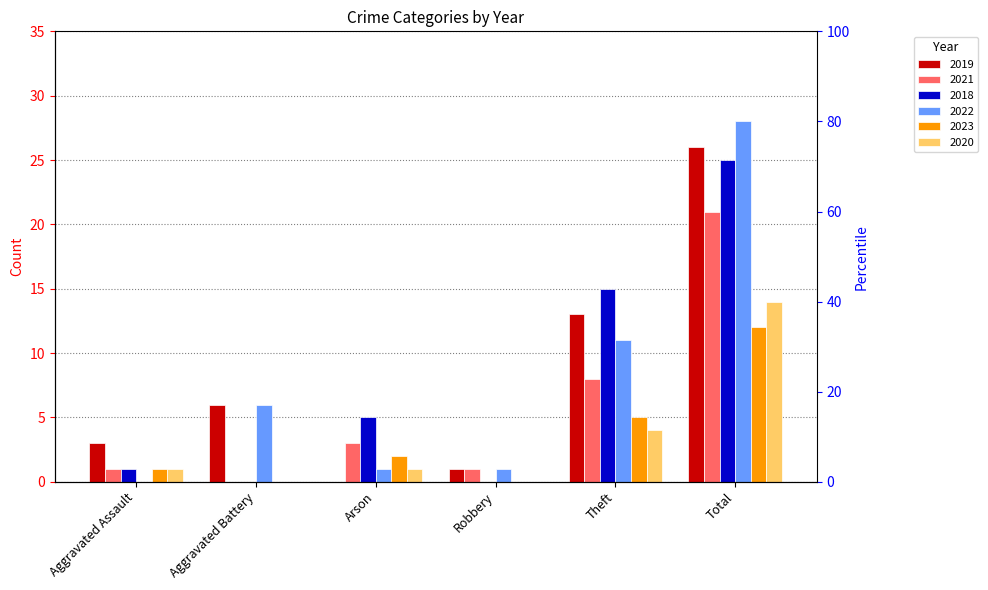

Reading left to right, list all the values displayed in this chart.

2019: Aggravated Assault=3	Aggravated Battery=6	Arson=0	Robbery=1	Theft=13	Total=26
2021: Aggravated Assault=1	Aggravated Battery=0	Arson=3	Robbery=1	Theft=8	Total=21
2018: Aggravated Assault=1	Aggravated Battery=0	Arson=5	Robbery=0	Theft=15	Total=25
2022: Aggravated Assault=0	Aggravated Battery=6	Arson=1	Robbery=1	Theft=11	Total=28
2023: Aggravated Assault=1	Aggravated Battery=0	Arson=2	Robbery=0	Theft=5	Total=12
2020: Aggravated Assault=1	Aggravated Battery=0	Arson=1	Robbery=0	Theft=4	Total=14